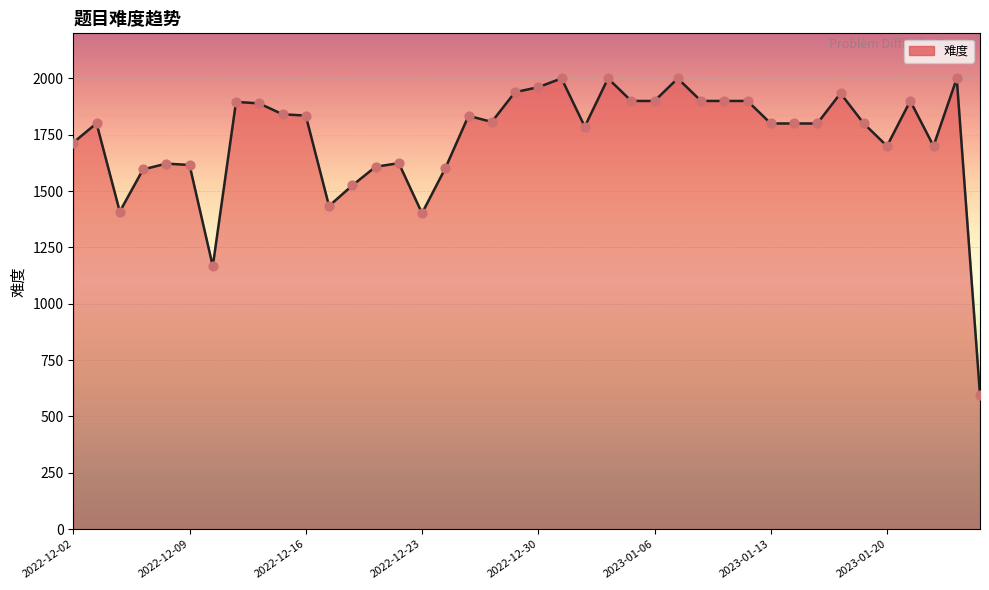

What is the greatest value displayed?

2000